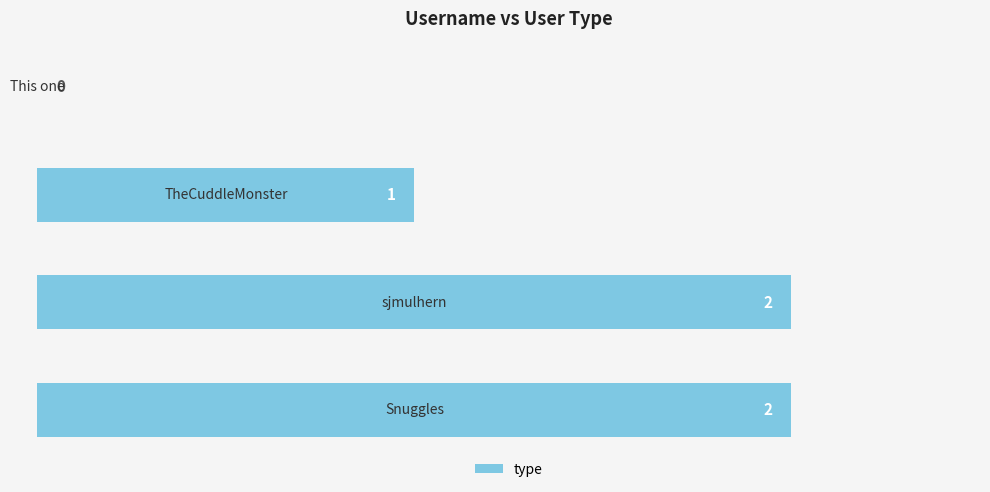

What is the sum of all values?

5